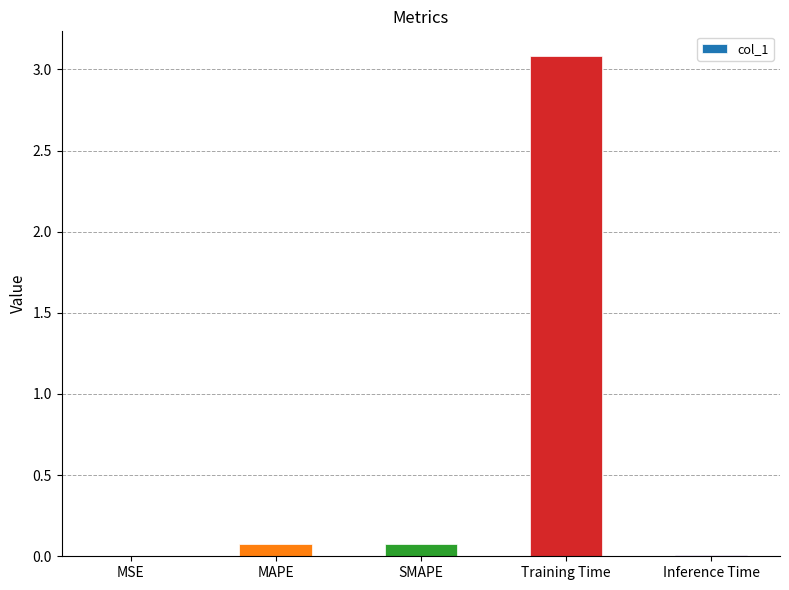

What is the sum of the values at Inference Time and SMAPE?

0.1